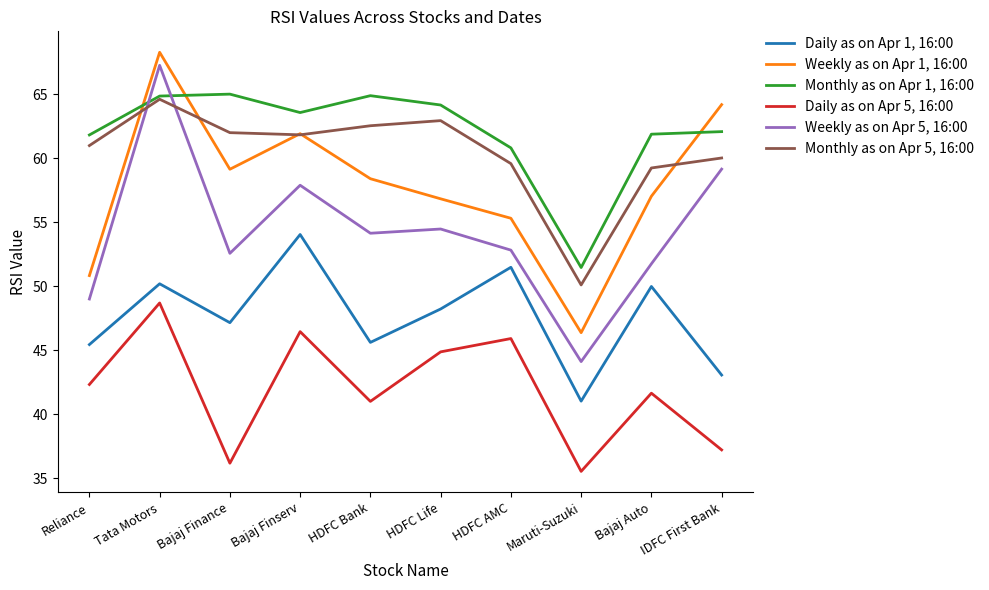

What is the smallest value displayed?

35.5